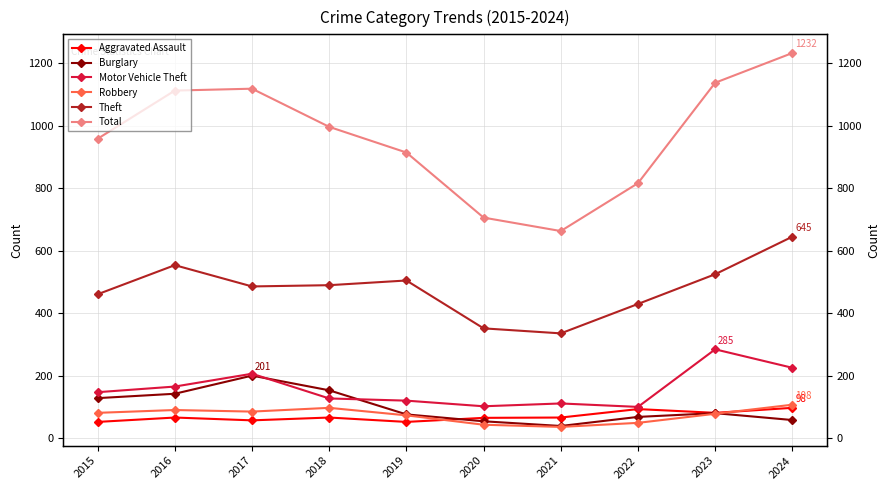

Which series has the largest total across all categories?

Total